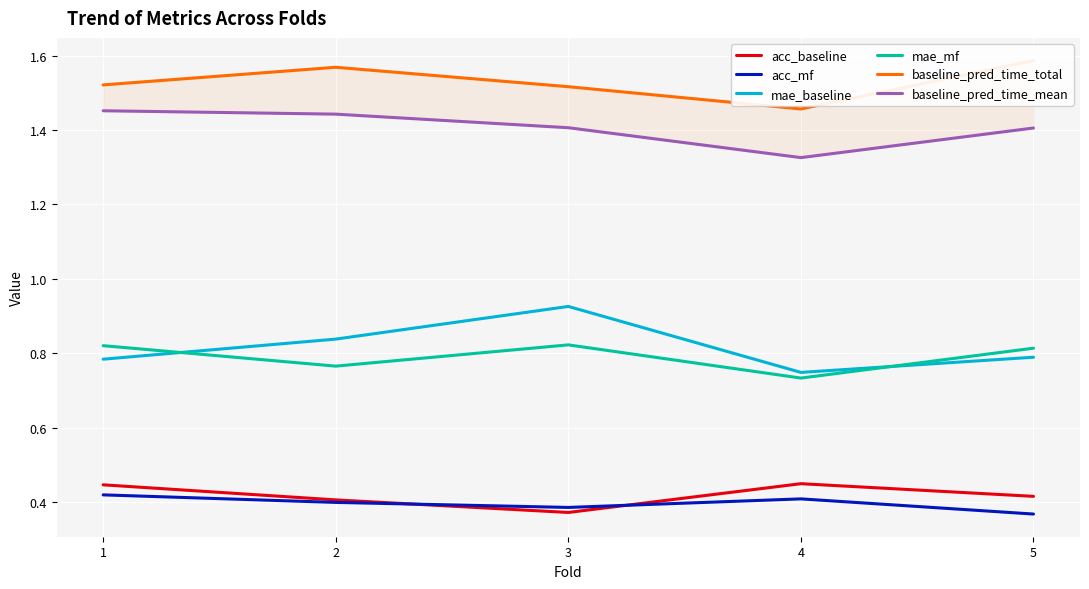

Which series has the largest total across all categories?

baseline_pred_time_total